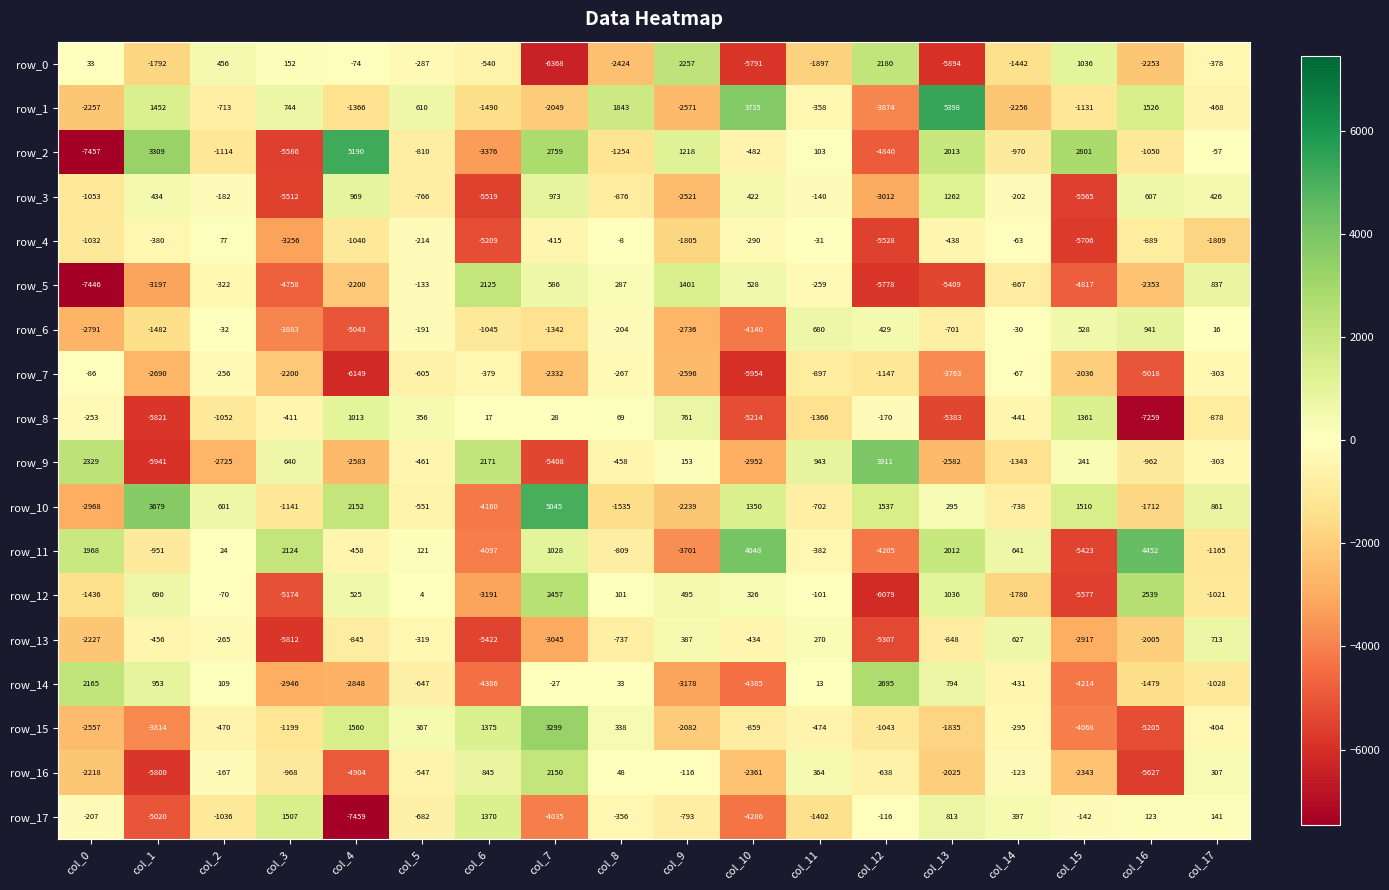

Which category has the lowest value in the row_6 series?

col_4